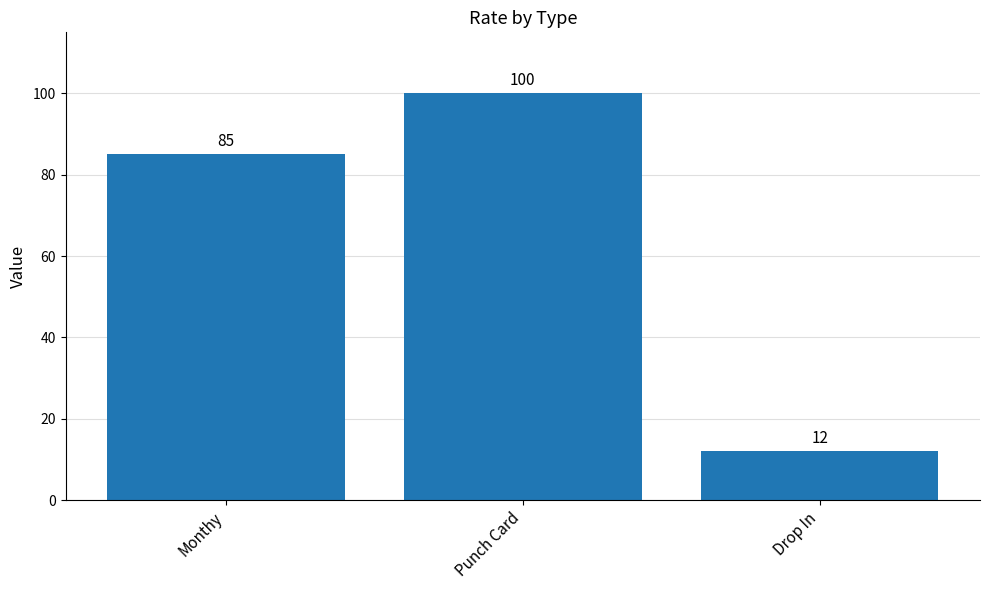

Which has a higher value, Drop In or Punch Card?

Punch Card